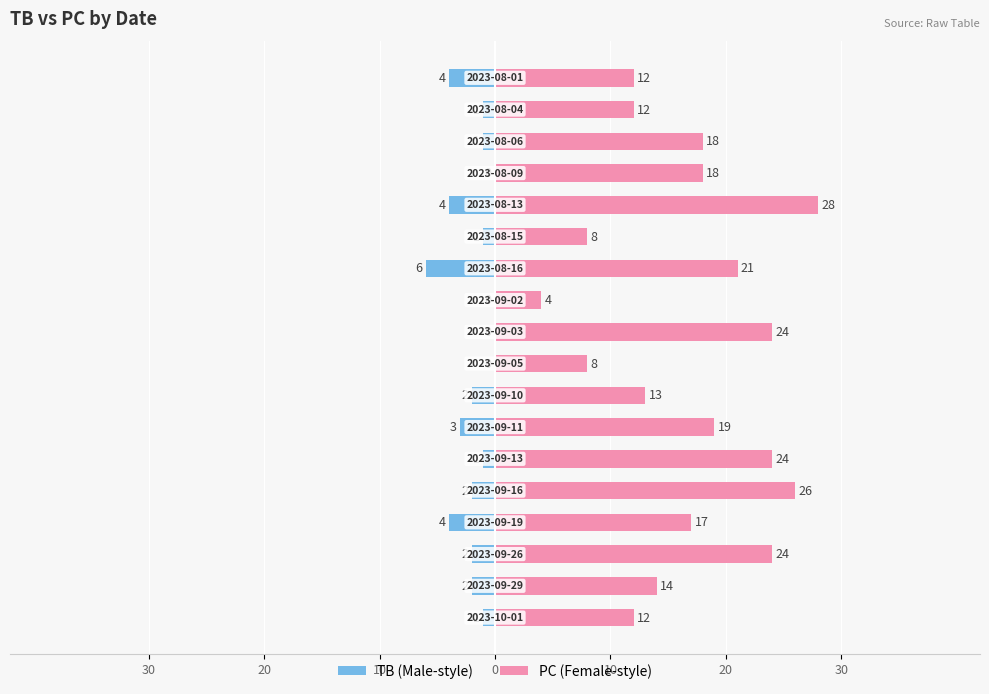

True or false: TB has a value of -2 at 30.

False